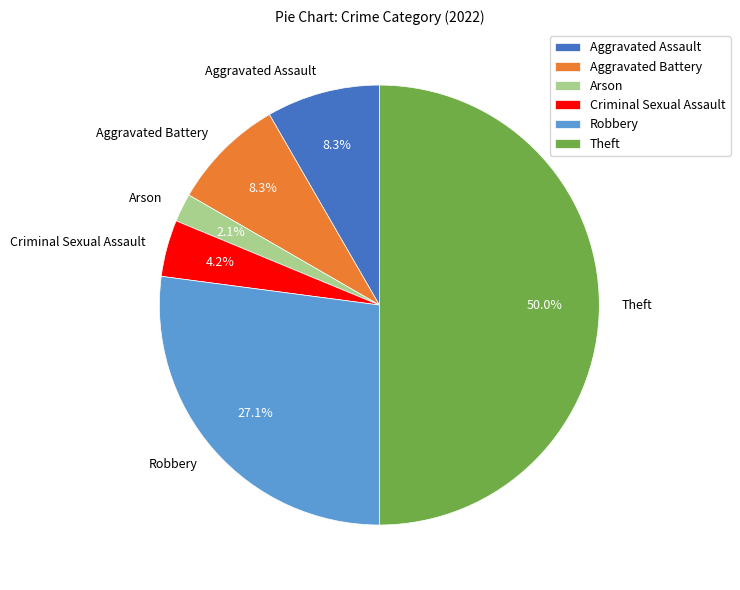

Approximately how many times larger is the value at Criminal Sexual Assault compared to Arson?

2.0